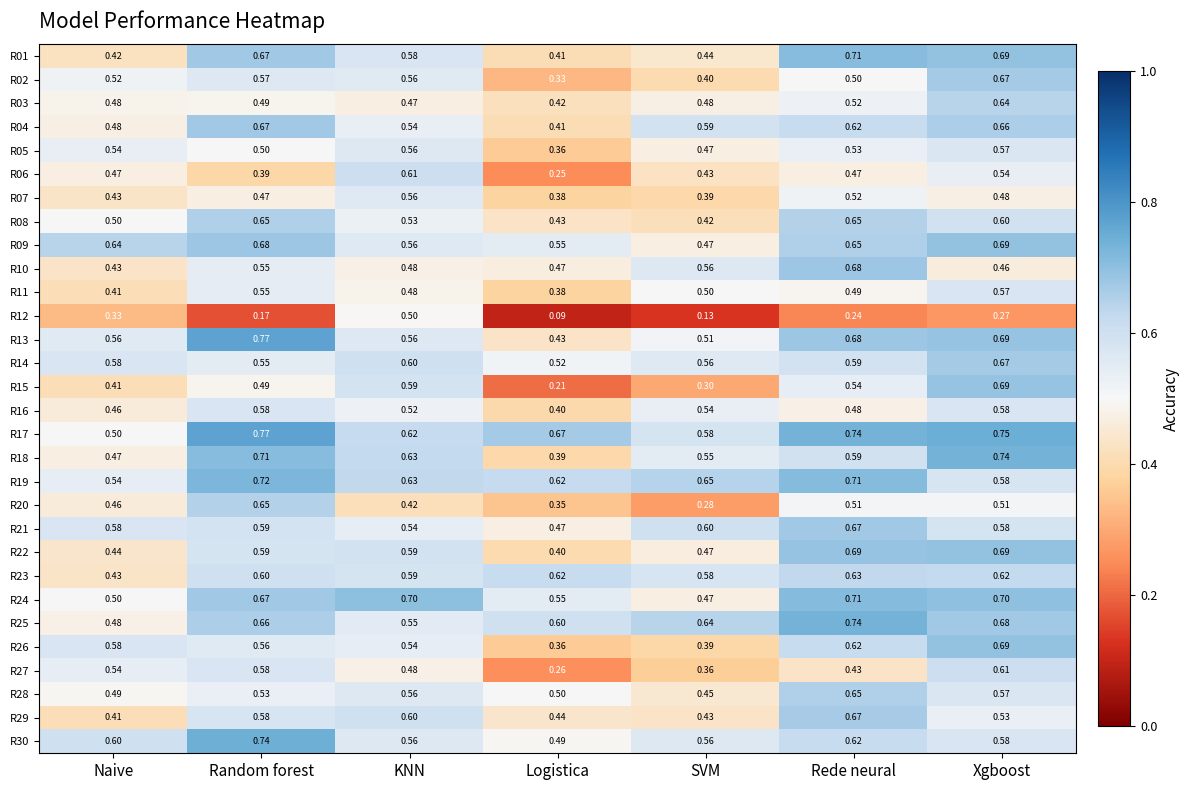

What is the total value across all series at SVM?

14.2